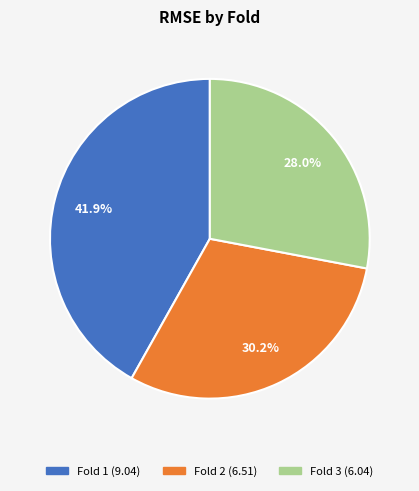

Is there any slice that represents more than half of the pie?

No